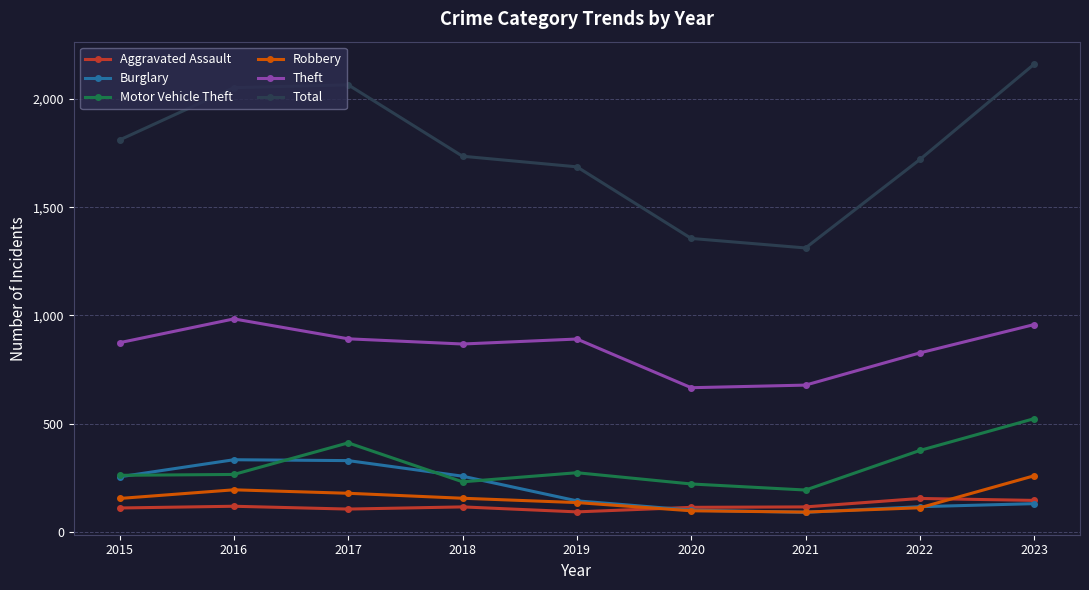

Rank the series by their maximum value, from highest to lowest.

Total, Theft, Motor Vehicle Theft, Burglary, Robbery, Aggravated Assault